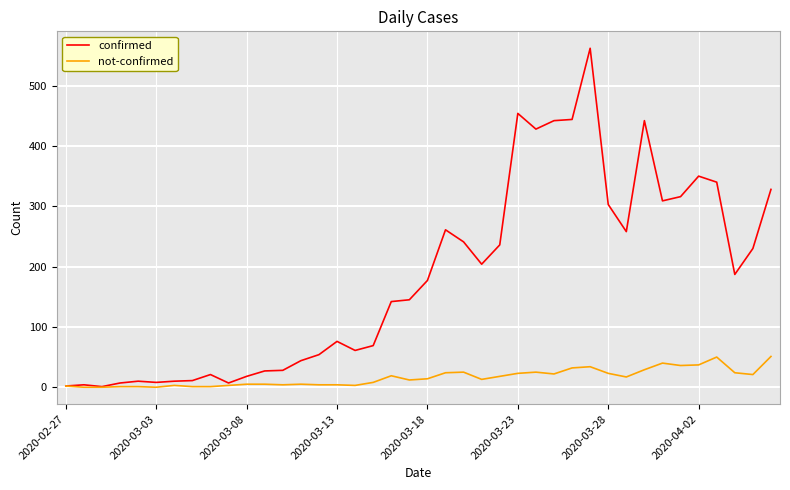

Which series has the largest range (max minus min)?

confirmed